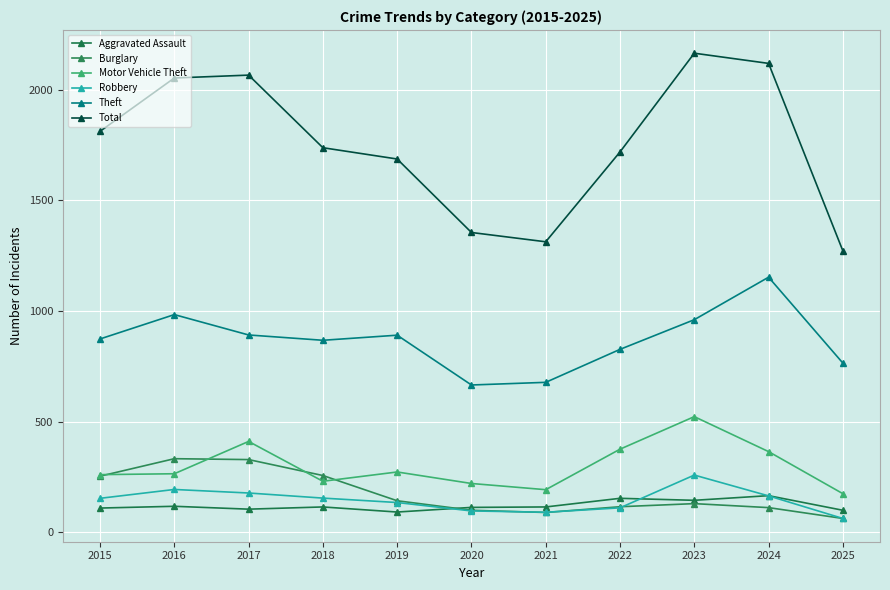

List the series in order of their peak value, highest first.

Total, Theft, Motor Vehicle Theft, Burglary, Robbery, Aggravated Assault